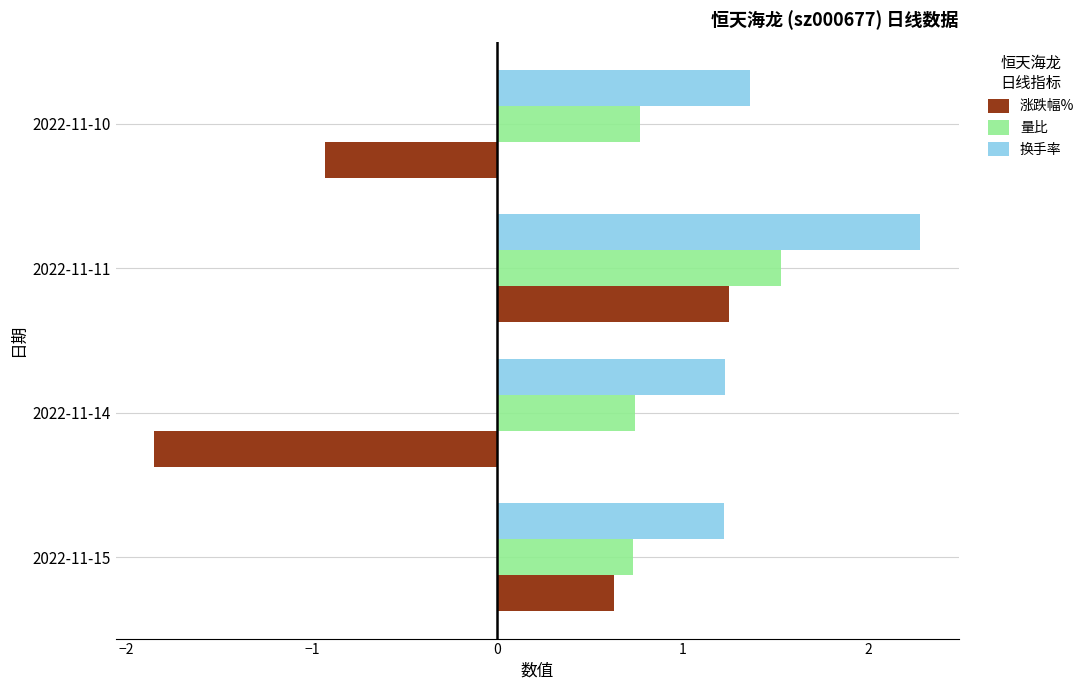

Which series changed the most between 2022-11-14 and 2022-11-11?

涨跌幅%